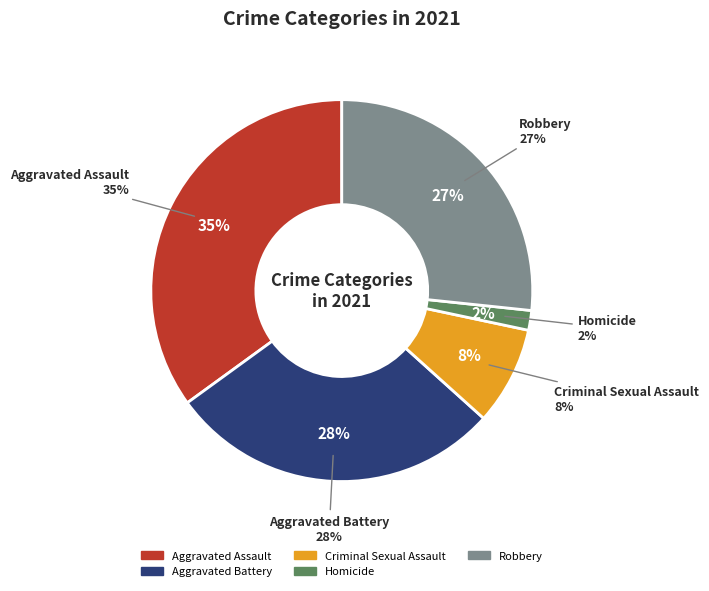

How much of the chart is everything except Aggravated Assault?

65.0%